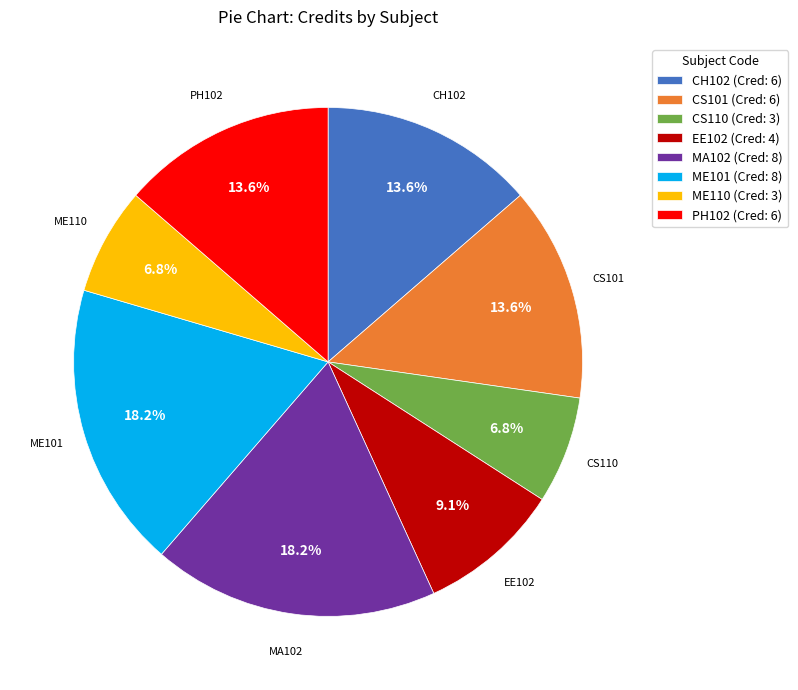

Is there any slice that represents more than half of the pie?

No